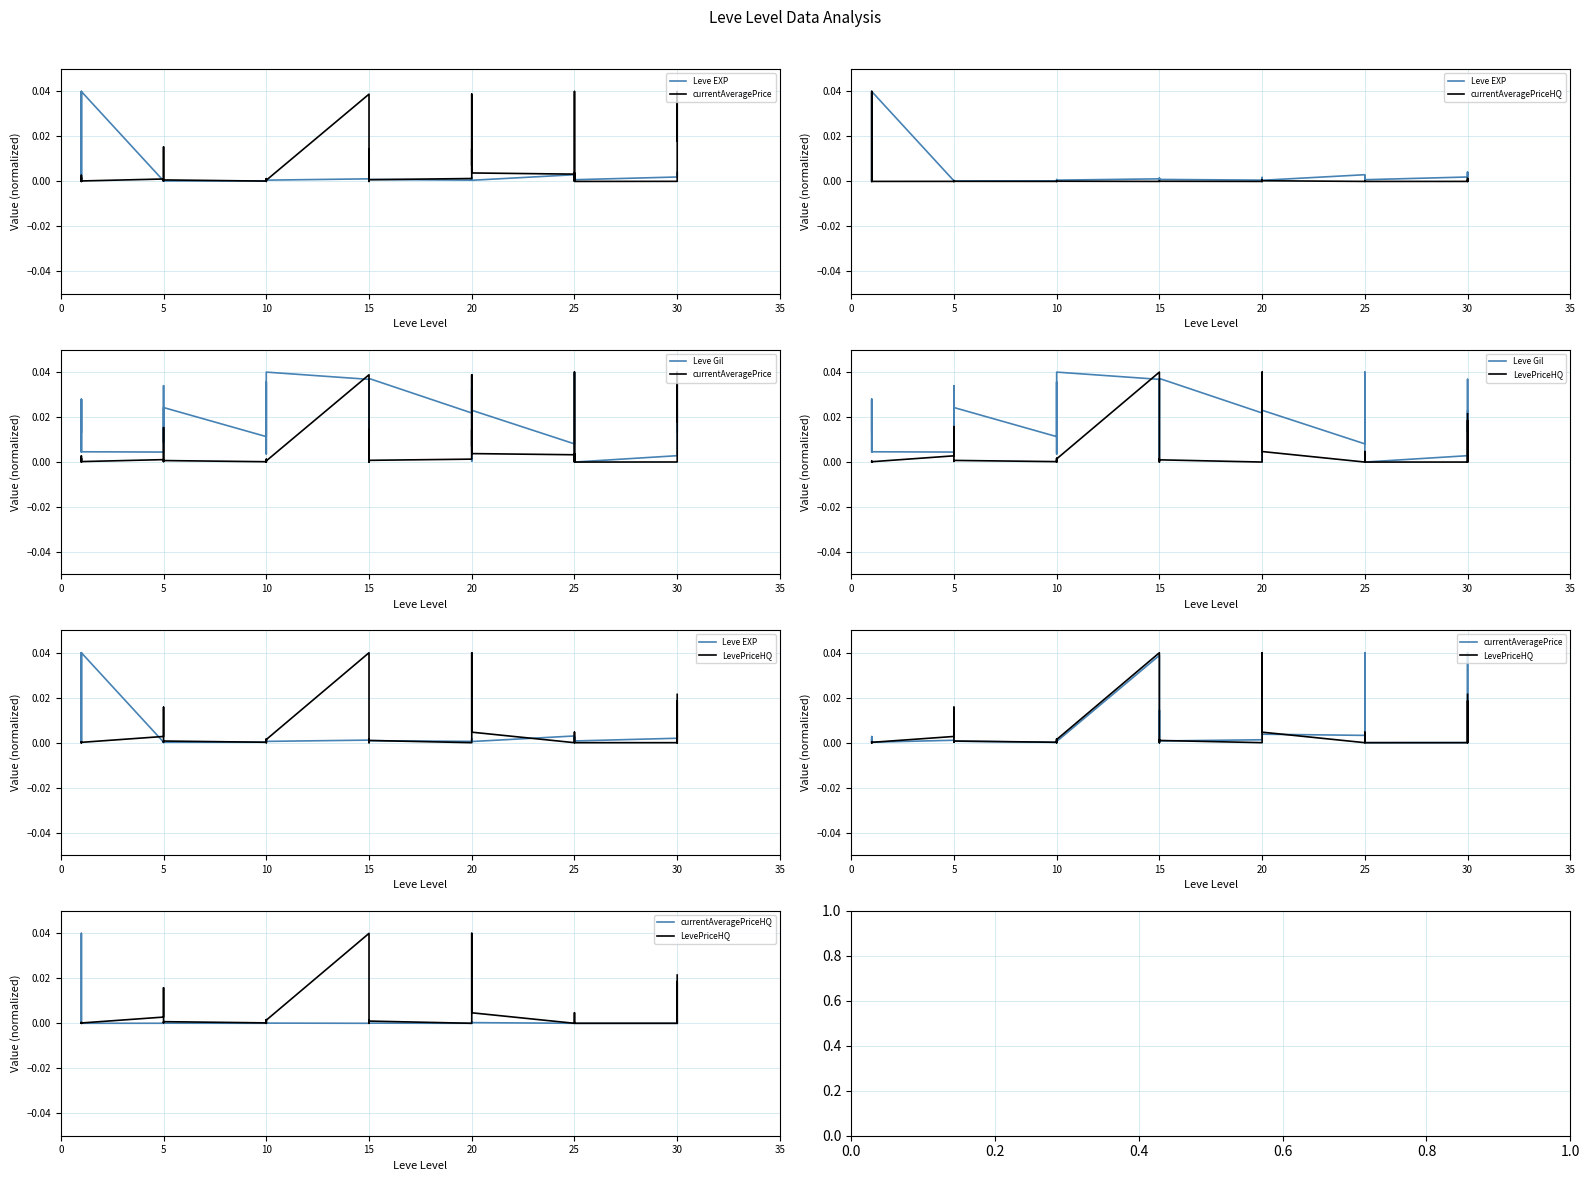

List the series in order of their peak value, highest first.

Leve EXP, currentAveragePrice, currentAveragePriceHQ, Leve Gil, LevePriceHQ